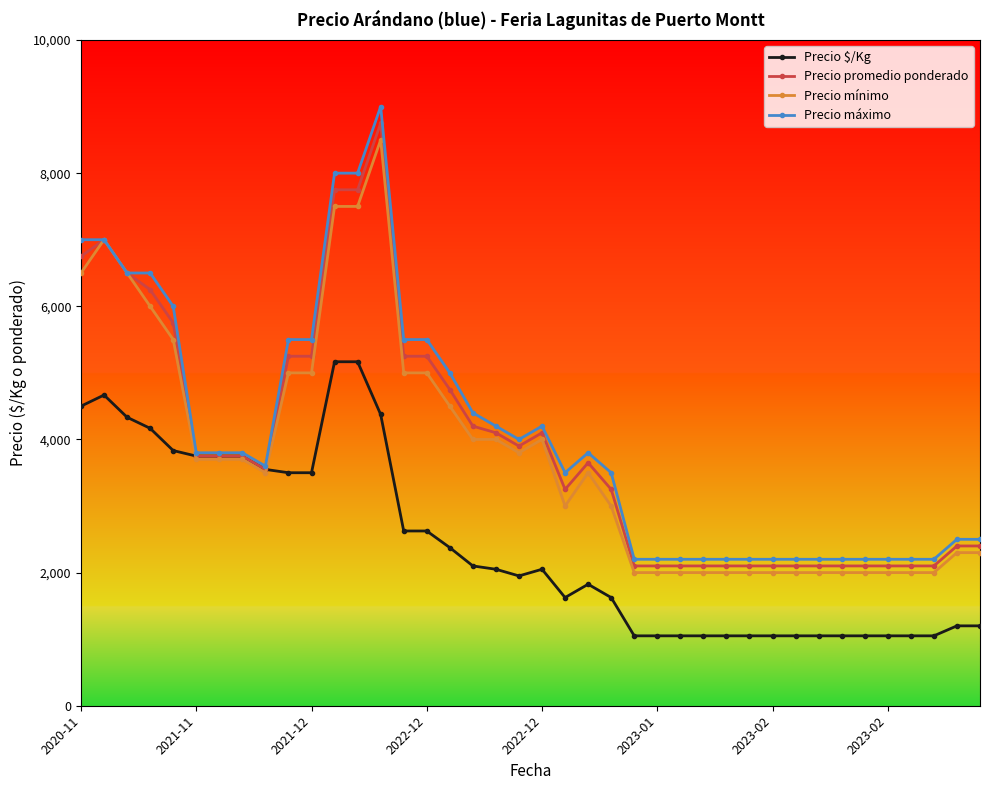

Reading left to right, extract all data points from this chart.

Precio $/Kg: 4500	4667	4333	4167	3833	3750	3750	3750	3550	3500	3500	5167	5167	4375	2625	2625	2375	2100	2050	1950	2050	1625	1825	1625	1050	1050	1050	1050	1050	1050	1050	1050	1050	1050	1050	1050	1050	1050	1200	1200
Precio promedio ponderado: 6750	7000	6500	6250	5750	3750	3750	3750	3550	5250	5250	7750	7750	8750	5250	5250	4750	4200	4100	3900	4100	3250	3650	3250	2100	2100	2100	2100	2100	2100	2100	2100	2100	2100	2100	2100	2100	2100	2400	2400
Precio mínimo: 6500	7000	6500	6000	5500	3700	3700	3700	3500	5000	5000	7500	7500	8500	5000	5000	4500	4000	4000	3800	4000	3000	3500	3000	2000	2000	2000	2000	2000	2000	2000	2000	2000	2000	2000	2000	2000	2000	2300	2300
Precio máximo: 7000	7000	6500	6500	6000	3800	3800	3800	3600	5500	5500	8000	8000	9000	5500	5500	5000	4400	4200	4000	4200	3500	3800	3500	2200	2200	2200	2200	2200	2200	2200	2200	2200	2200	2200	2200	2200	2200	2500	2500